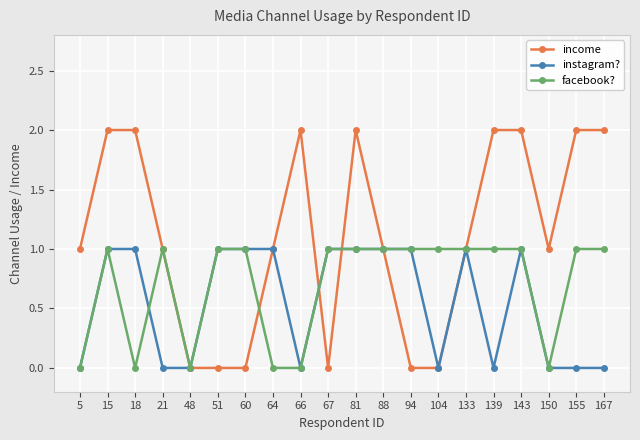

True or false: facebook? has more than 0 points higher than both neighbors.

True